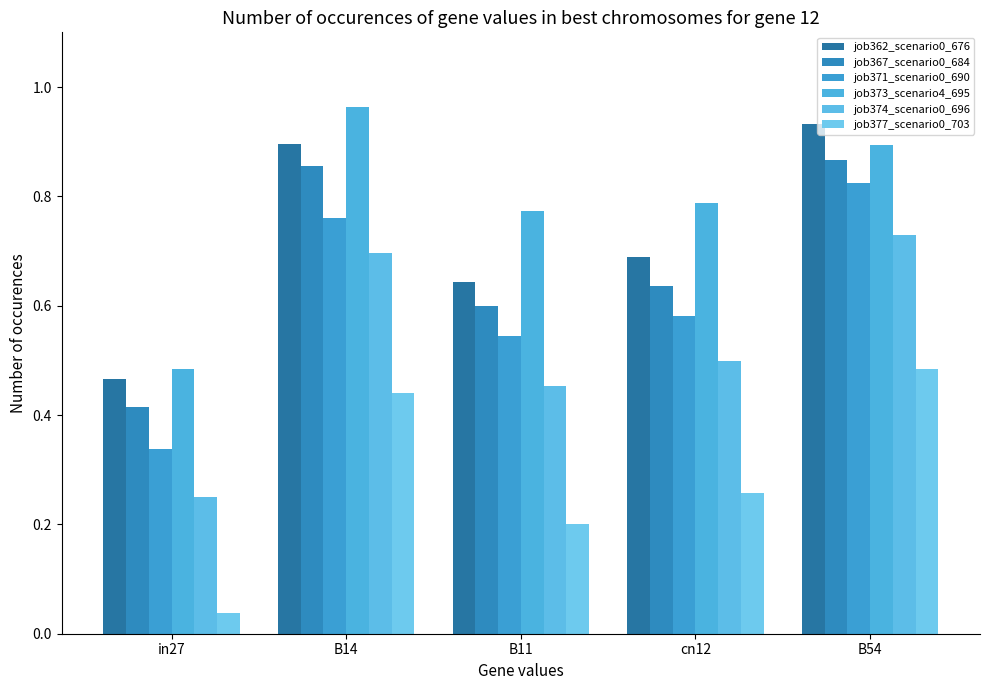

What position from the right is cn12?

2